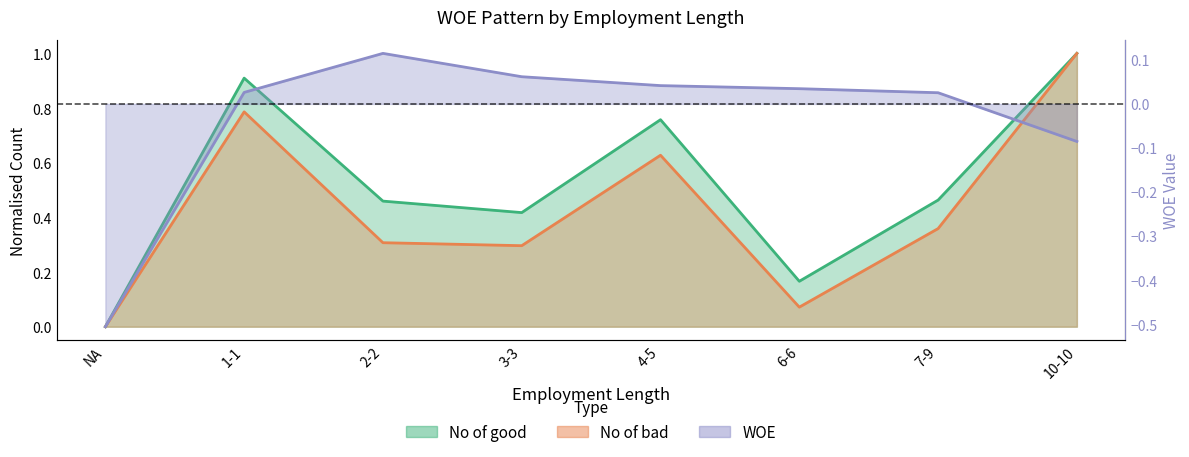

Rank the series at 4-5 from lowest to highest value.

WOE, No of bad, No of good